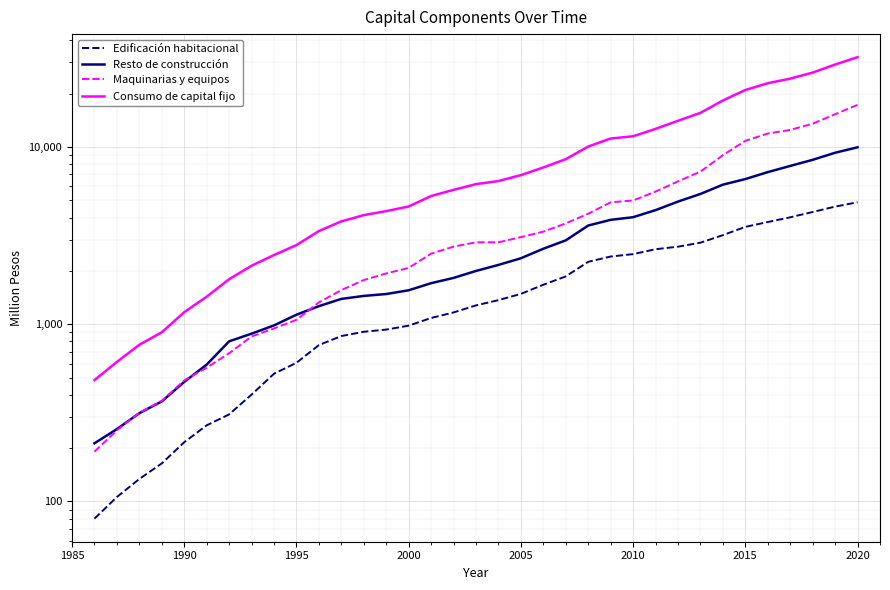

Which series has the largest total across all categories?

Consumo de capital fijo